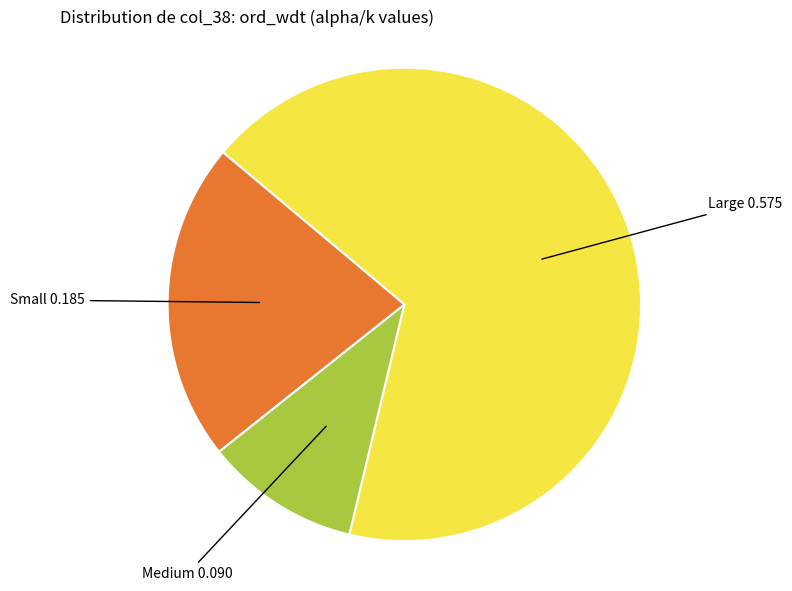

Does any single category account for the majority?

Yes